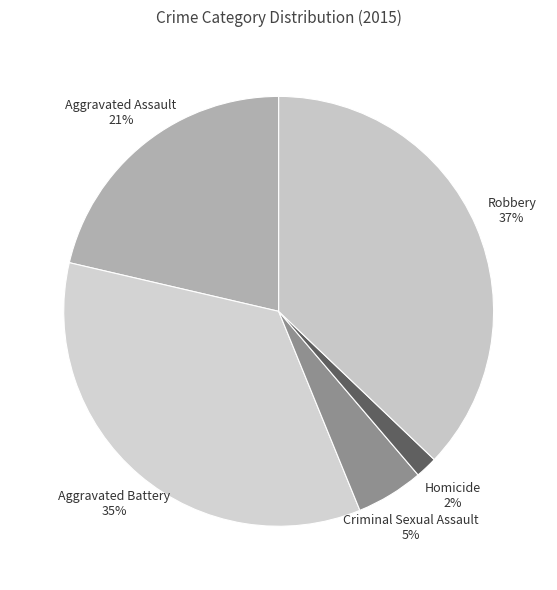

To the nearest percent, what is the difference between the largest and smallest slice percentages?

35%